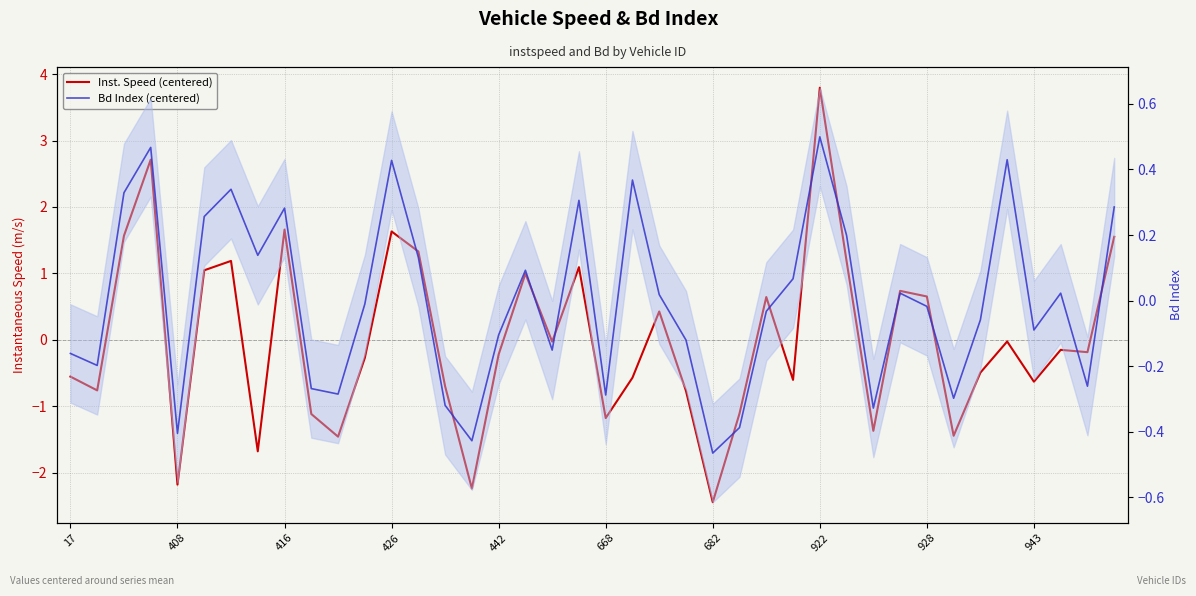

Rank the series by their maximum value, from highest to lowest.

Inst. Speed (centered), Bd Index (centered)